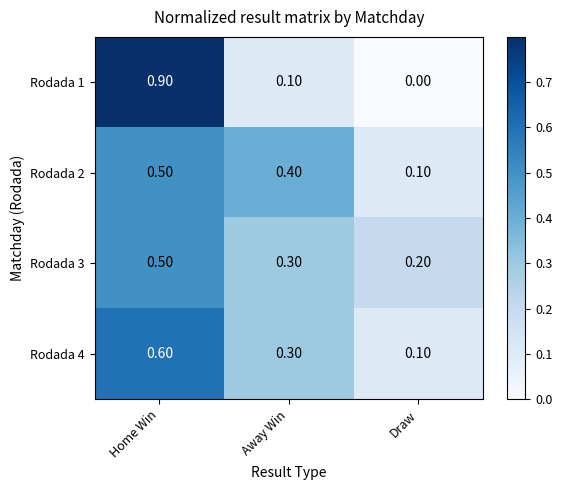

Which series has the largest range (max minus min)?

Rodada 1